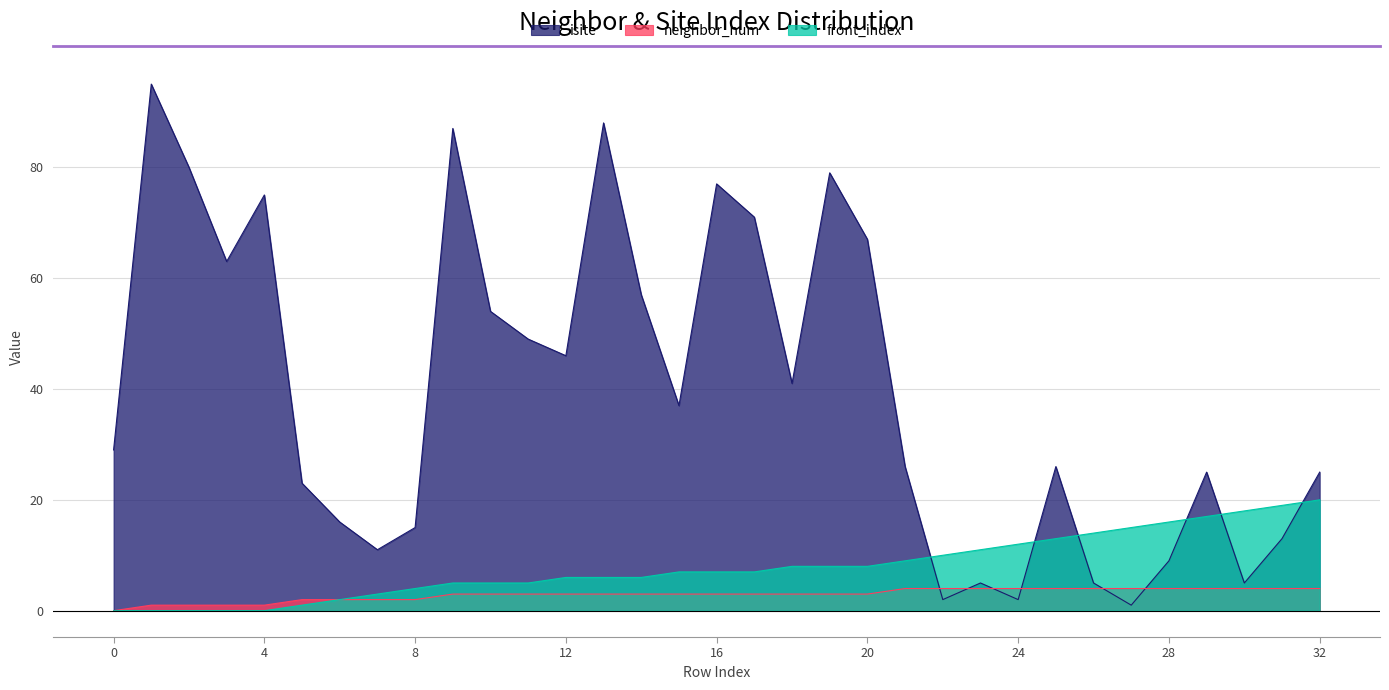

What is the average value of the isite series?

40